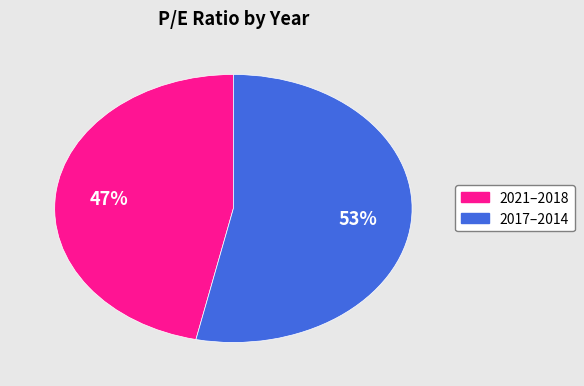

Is there any slice that represents more than half of the pie?

Yes